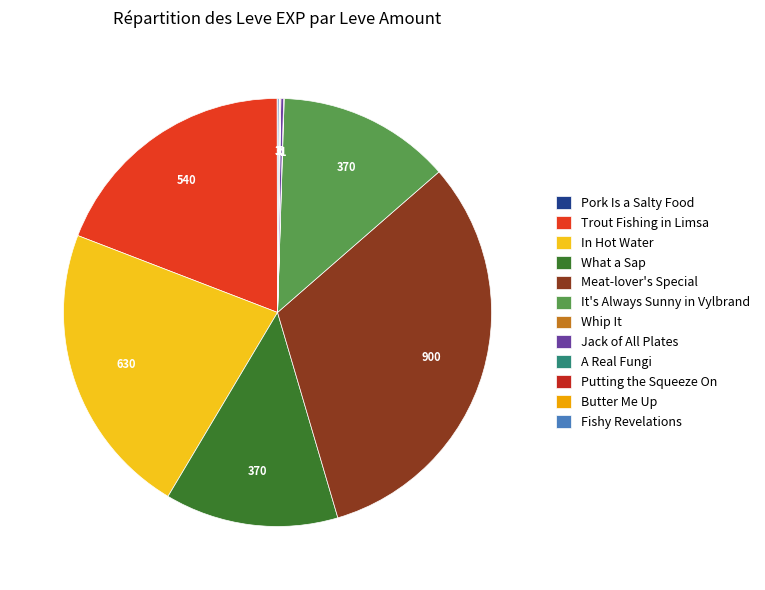

What is the largest slice in the pie chart?

Meat-lover's Special